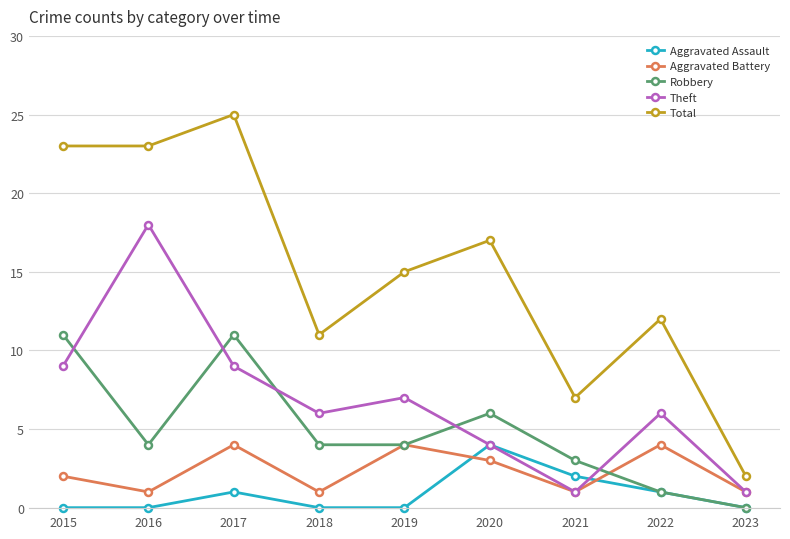

How many lines are shown in the chart?

5